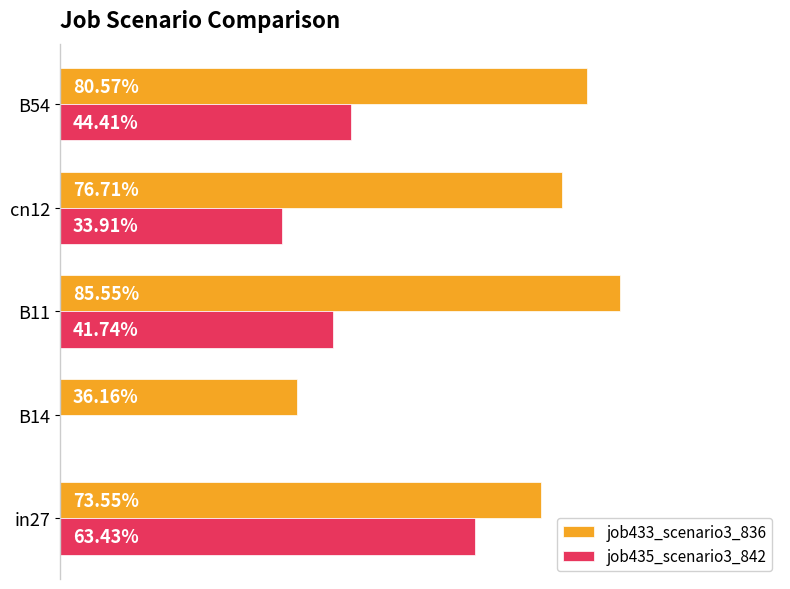

What are all the series names shown in the legend?

job433_scenario3_836, job435_scenario3_842